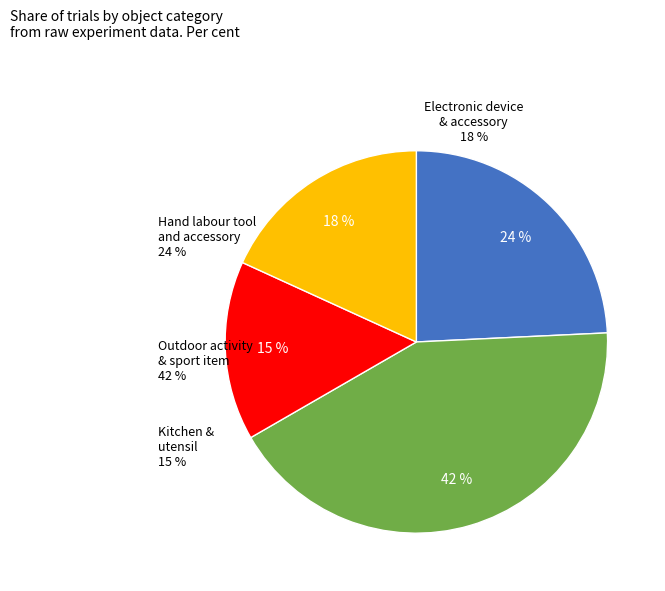

What is the smallest slice in the pie chart?

Kitchen & utensil